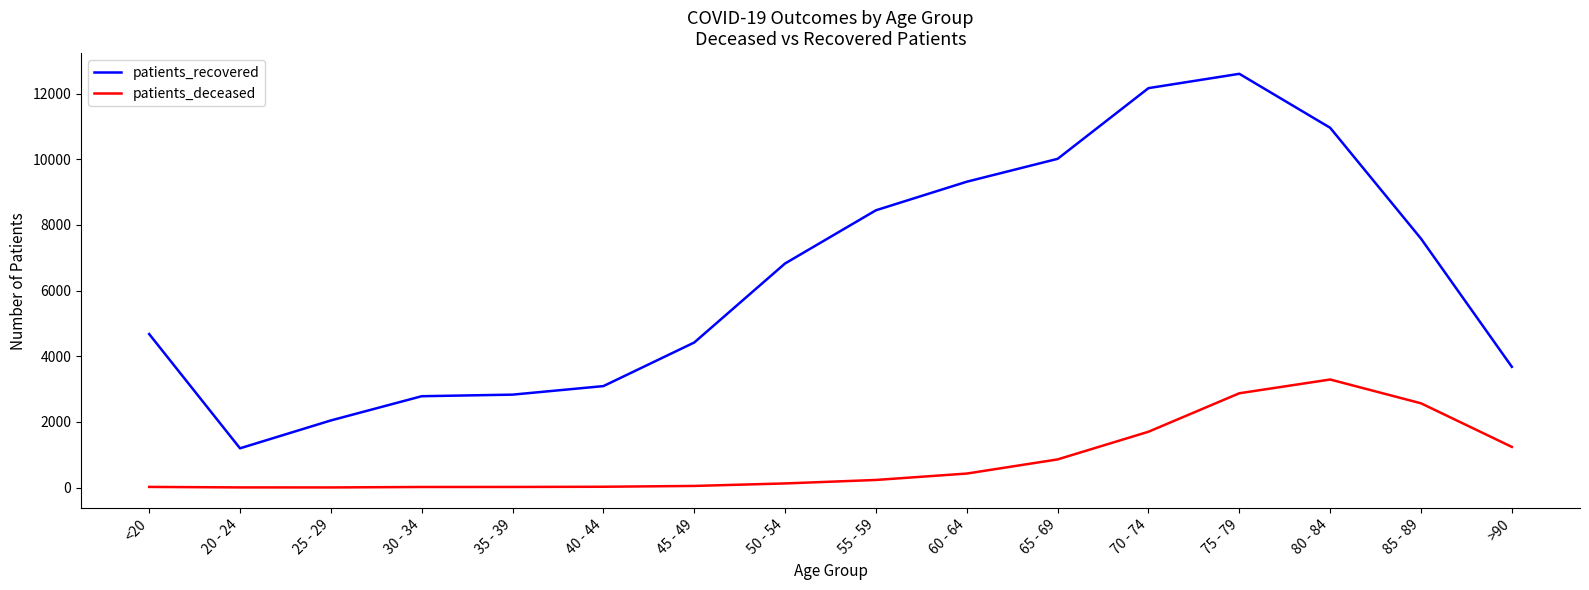

What is the difference between the second highest and second lowest values in the patients_recovered series?

10123